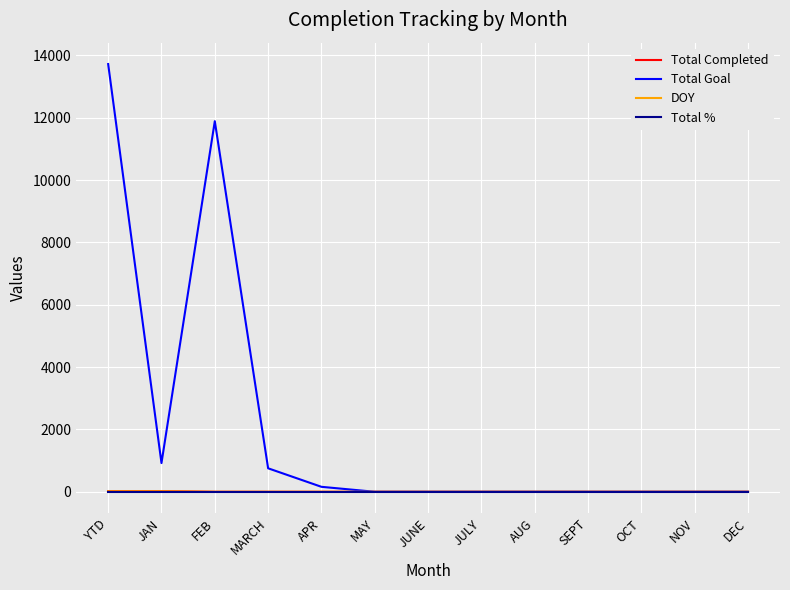

What are all the series names shown in the legend?

Total Completed, Total Goal, DOY, Total %